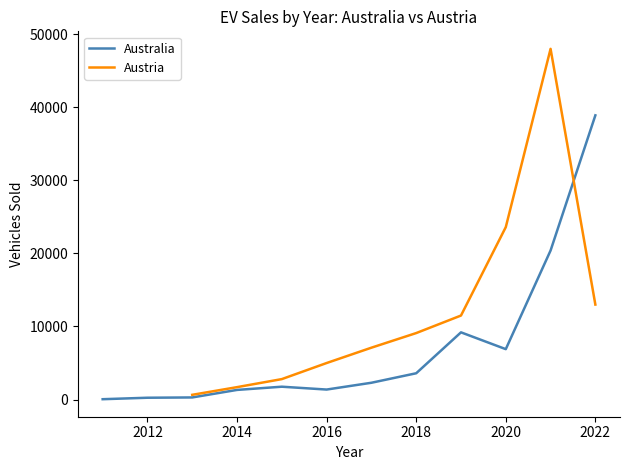

Is the value of Austria at 2012 greater than the value of Australia at 2021?

No